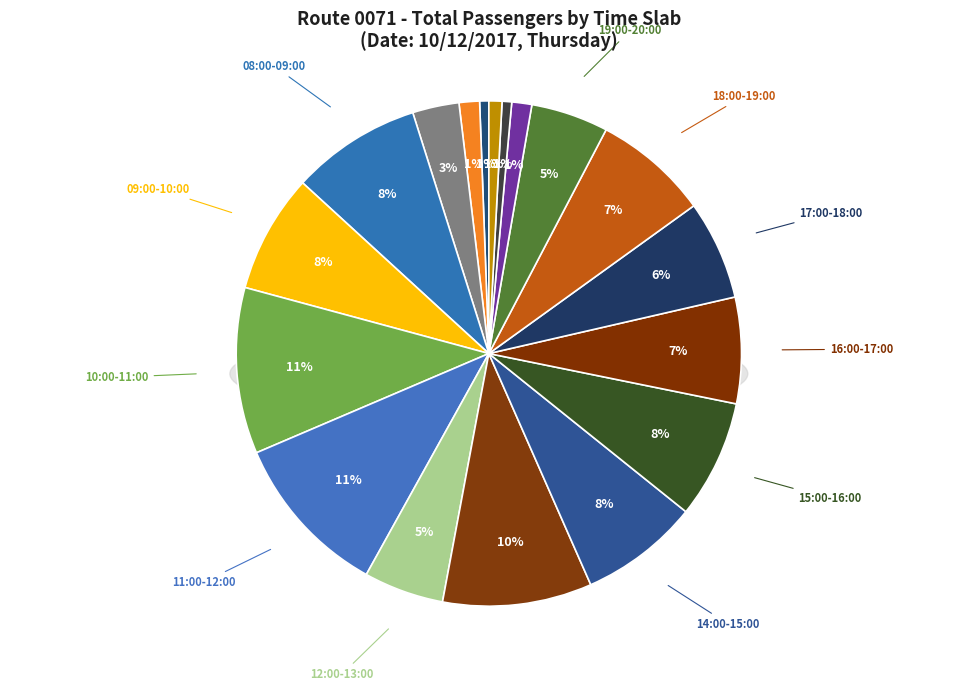

Between 00:00-05:00 and 22:00-23:00, which is larger?

22:00-23:00